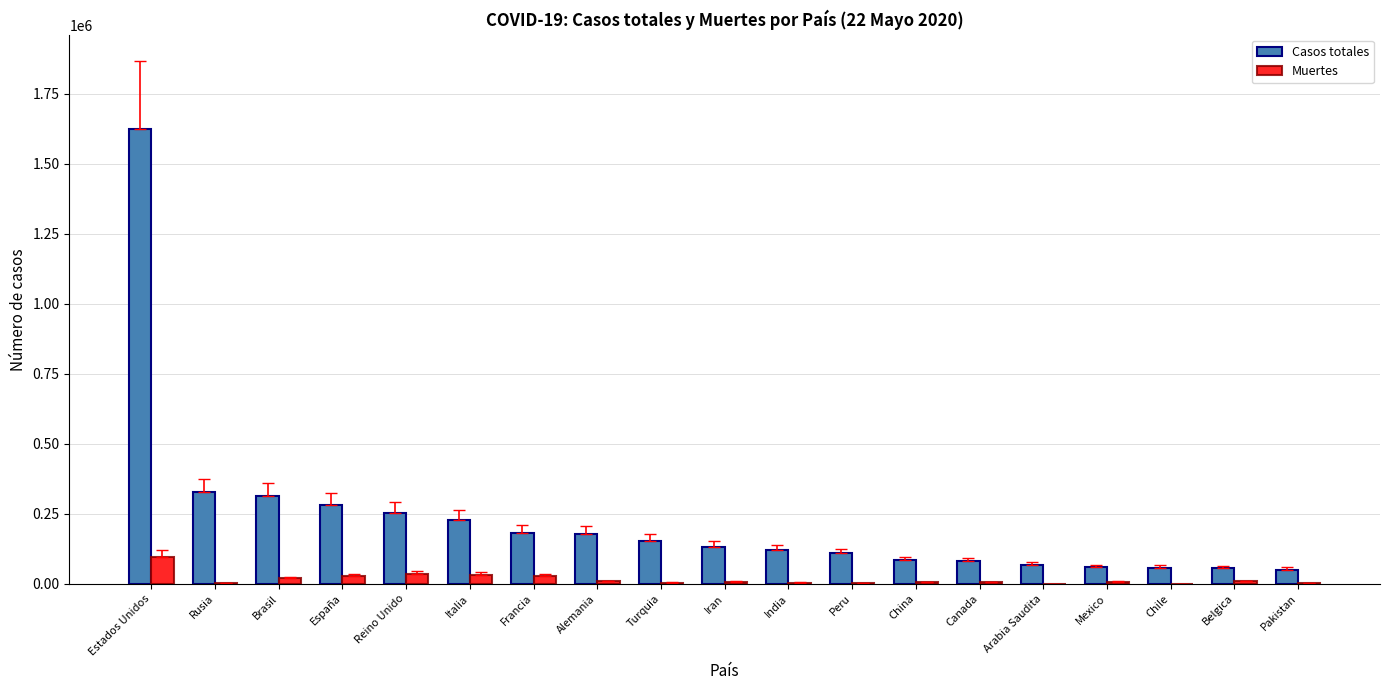

Where is Casos totales nearest to the value 837023?

Rusia